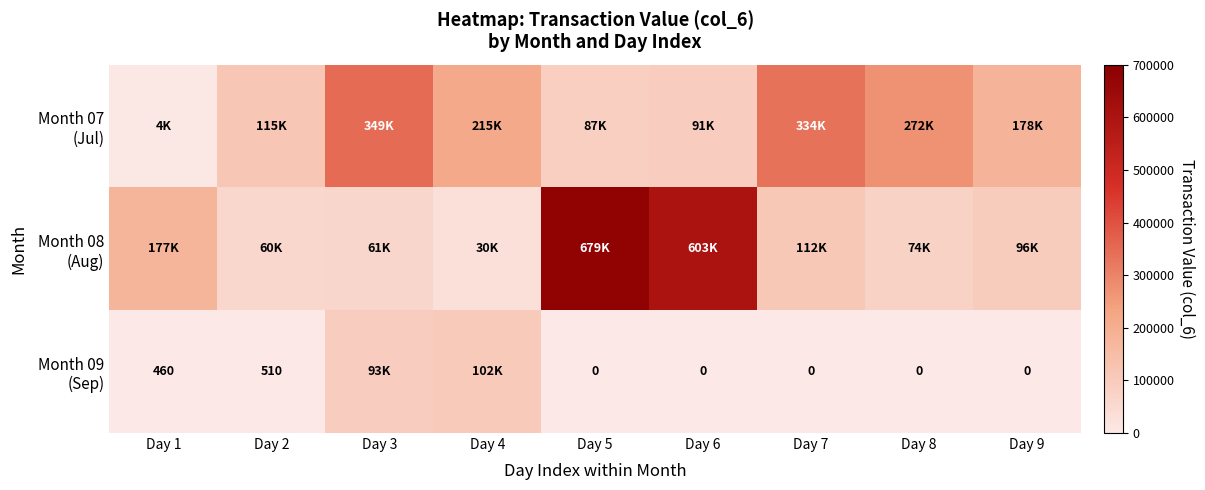

What is the sum of all Month 07 (Jul) values?

1646120